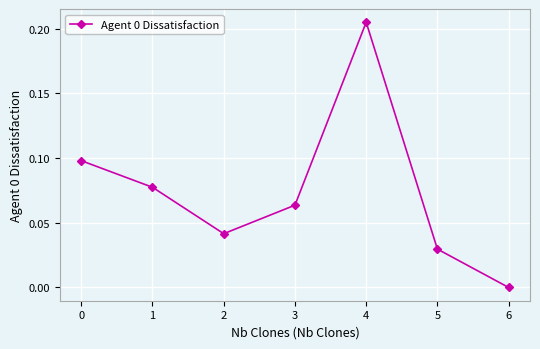

How many interior local peaks (higher than both neighbors) does the data have?

1